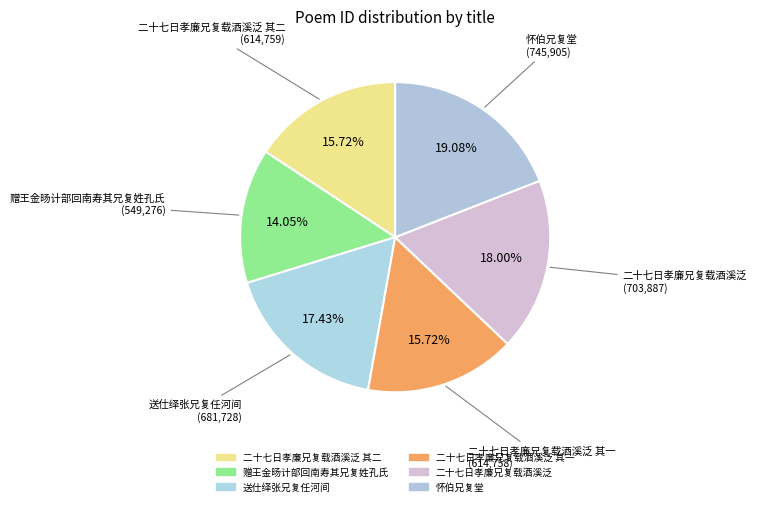

Is there a majority slice in this chart?

No